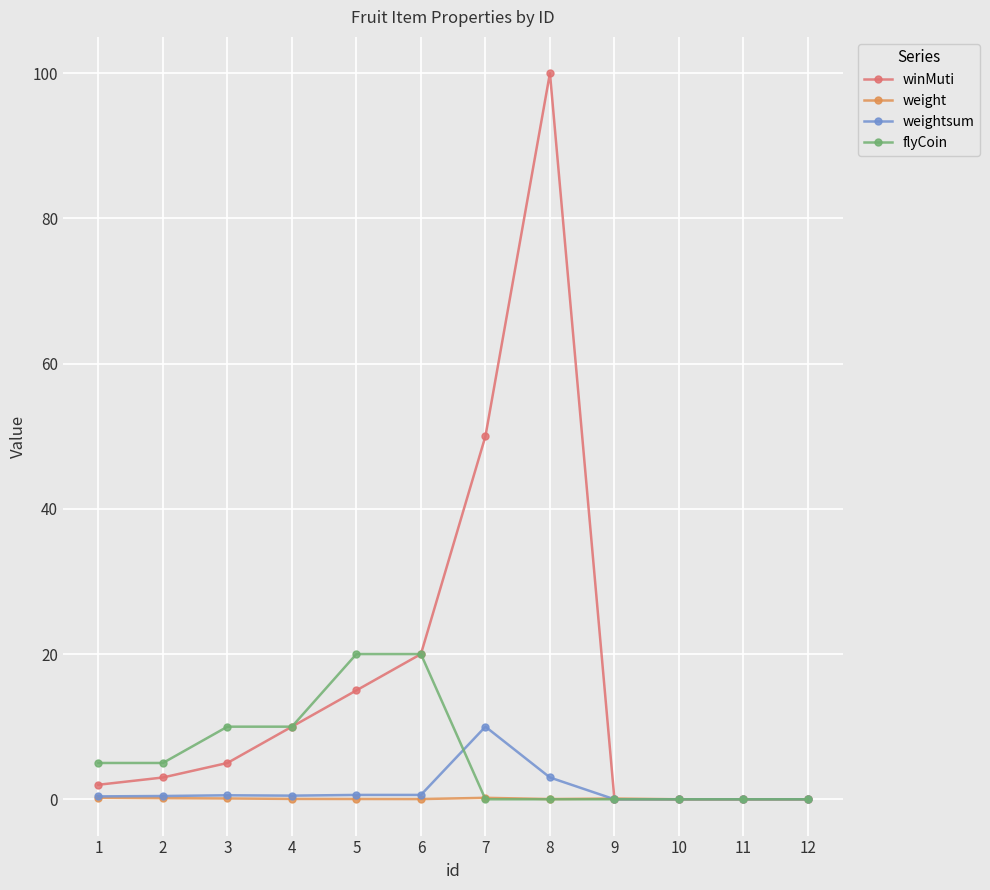

What is the spread (max minus min) of values at 7?

50.0